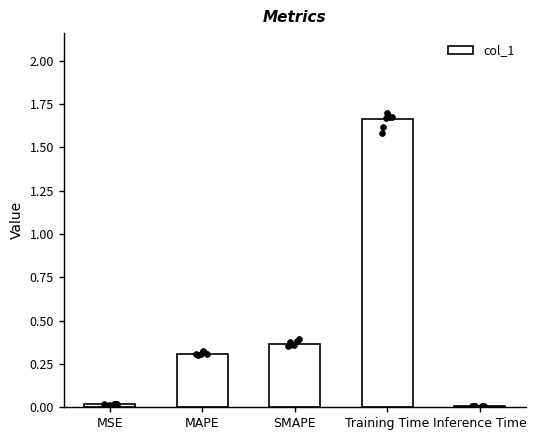

Between MAPE and Inference Time, which is larger?

MAPE